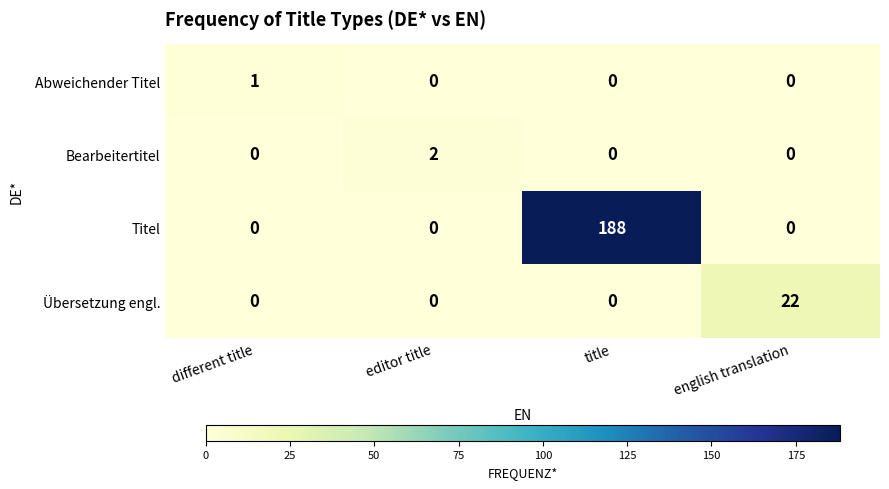

What is the spread (max minus min) of values at different title?

1